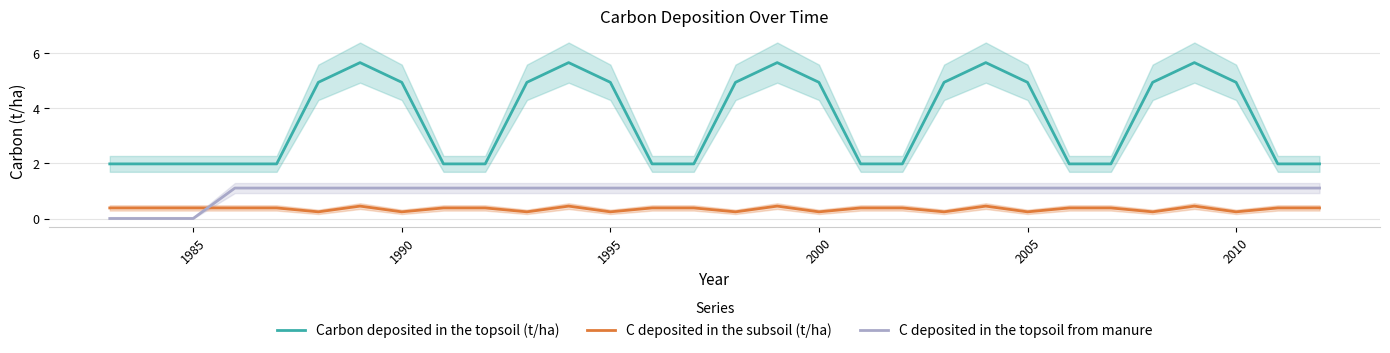

True or false: C deposited in the topsoil from manure and Carbon deposited in the topsoil (t/ha) cross at least once.

False